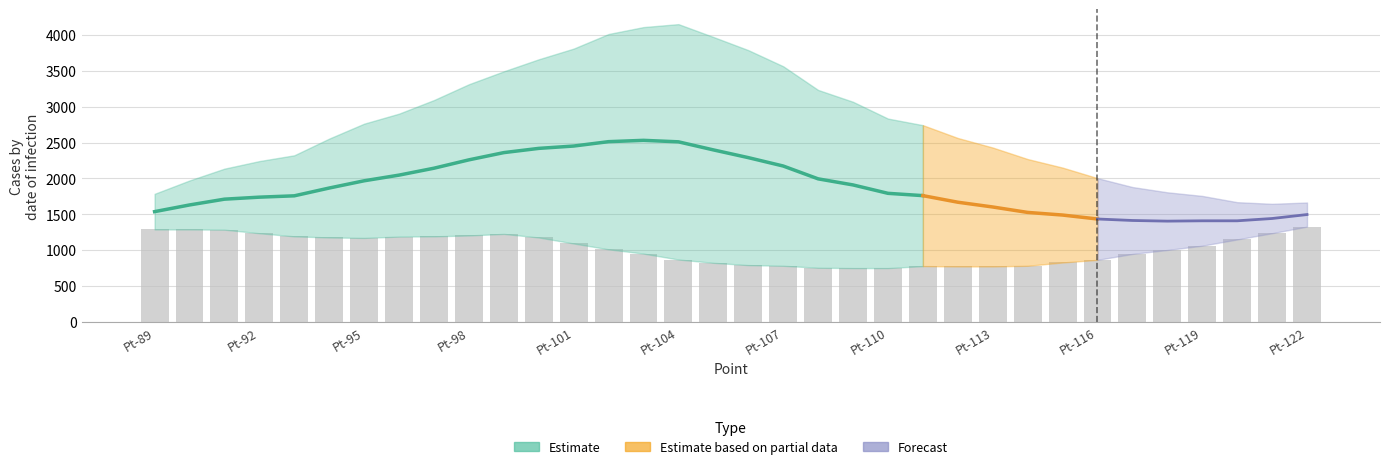

The chart shows a value of 279.8 at Pt-90. True or false?

False